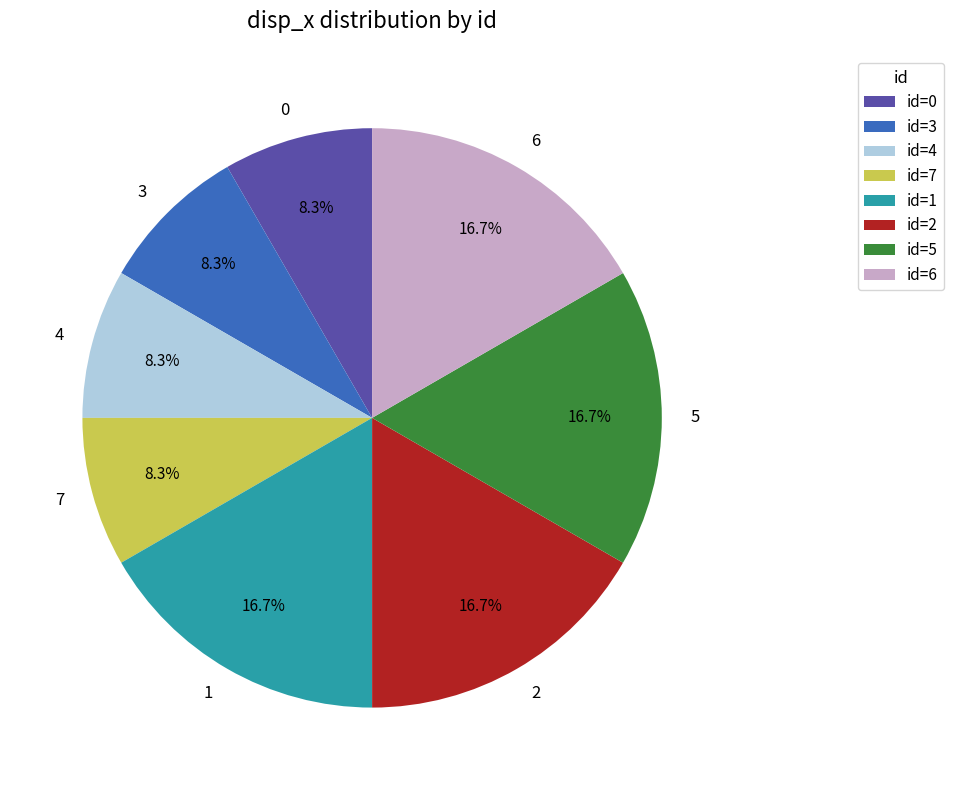

Is there any slice that represents more than half of the pie?

No